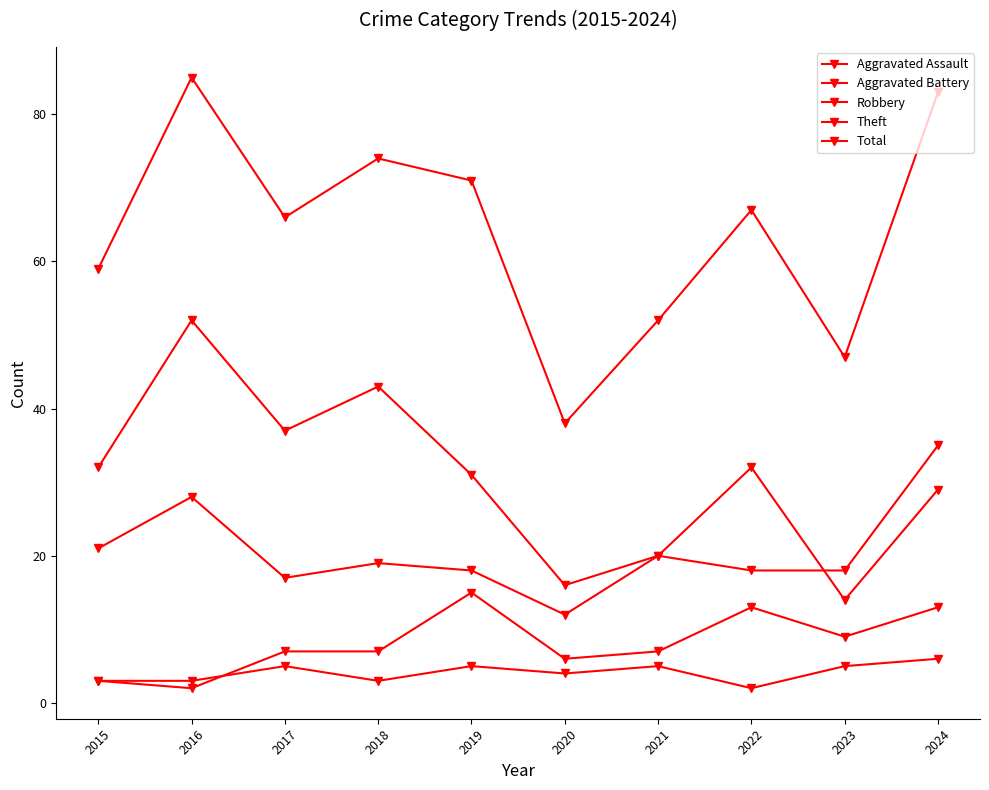

Is it true that Aggravated Assault equals 5 at 2018?

False